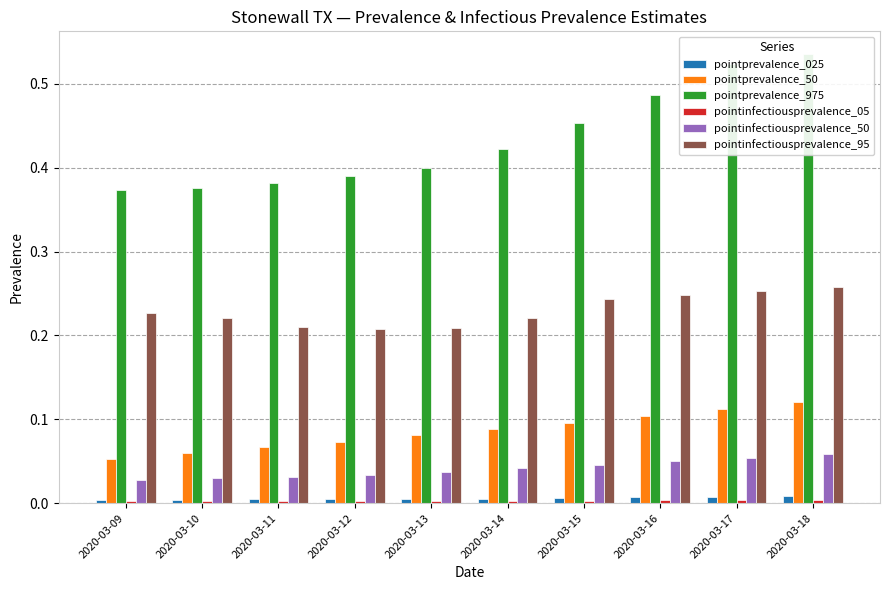

What is the spread (max minus min) of values at 2020-03-17?

0.5